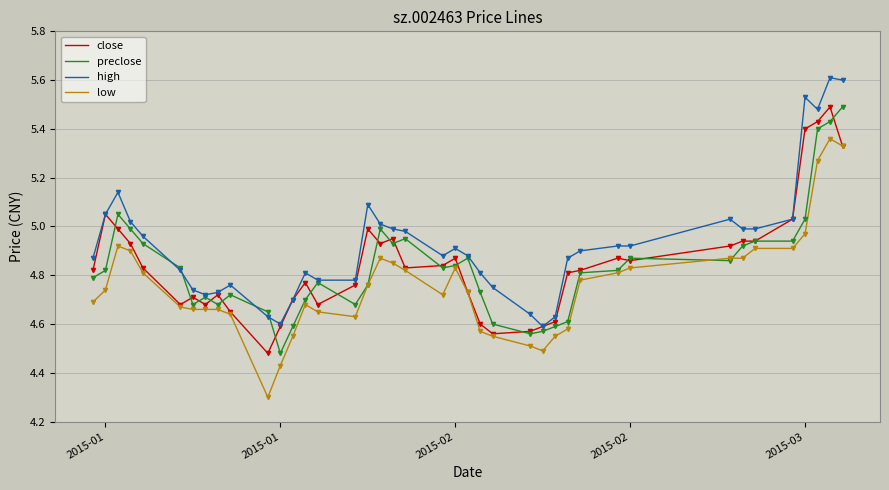

What is the smallest value displayed?

4.3